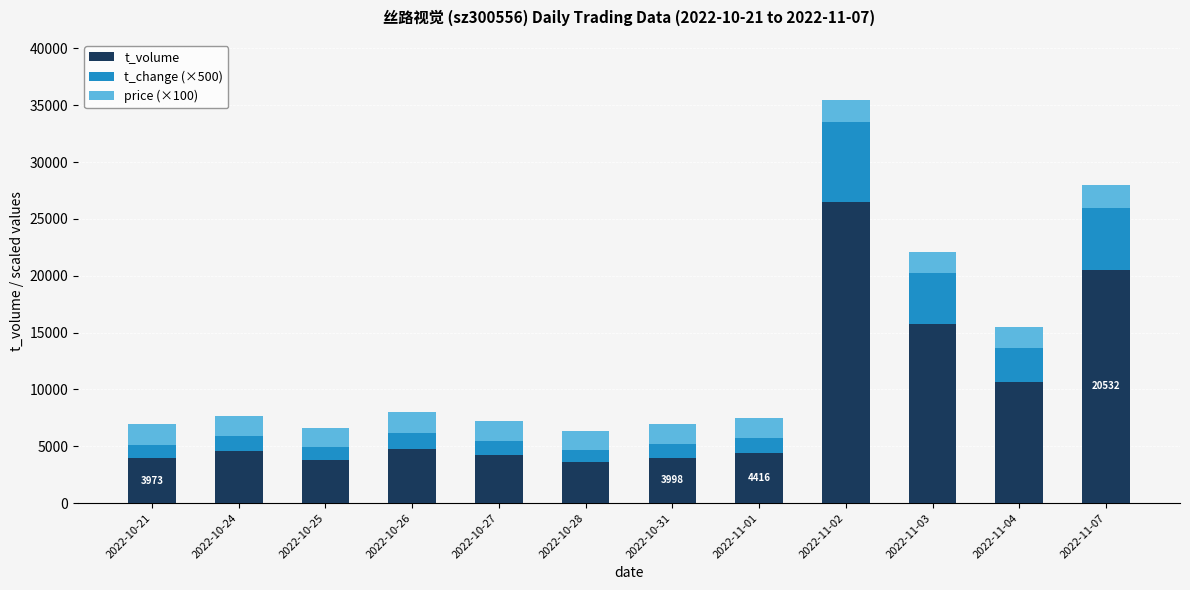

What is the sum of all t_volume values?

106770